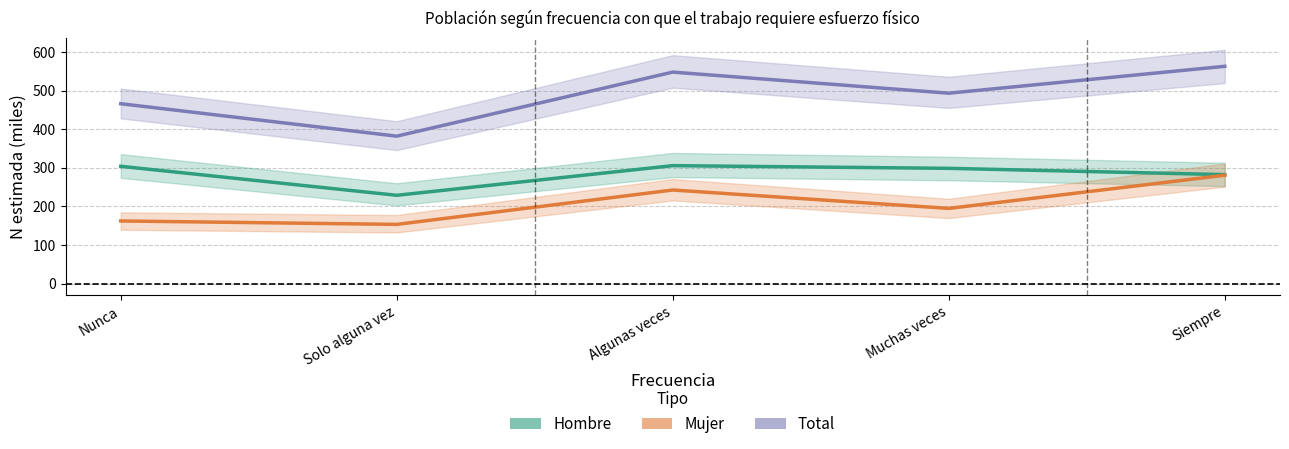

True or false: Total and Mujer intersect in this chart.

False